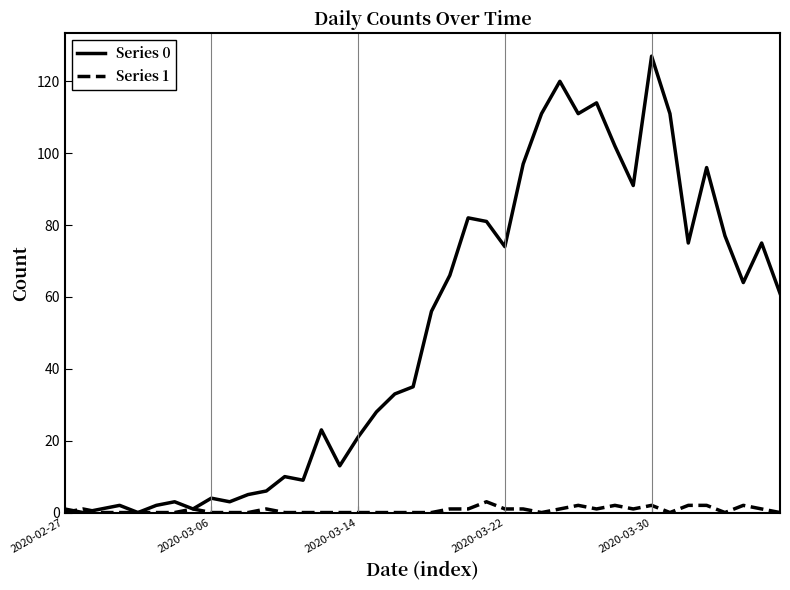

What is the maximum value shown in the chart?

127